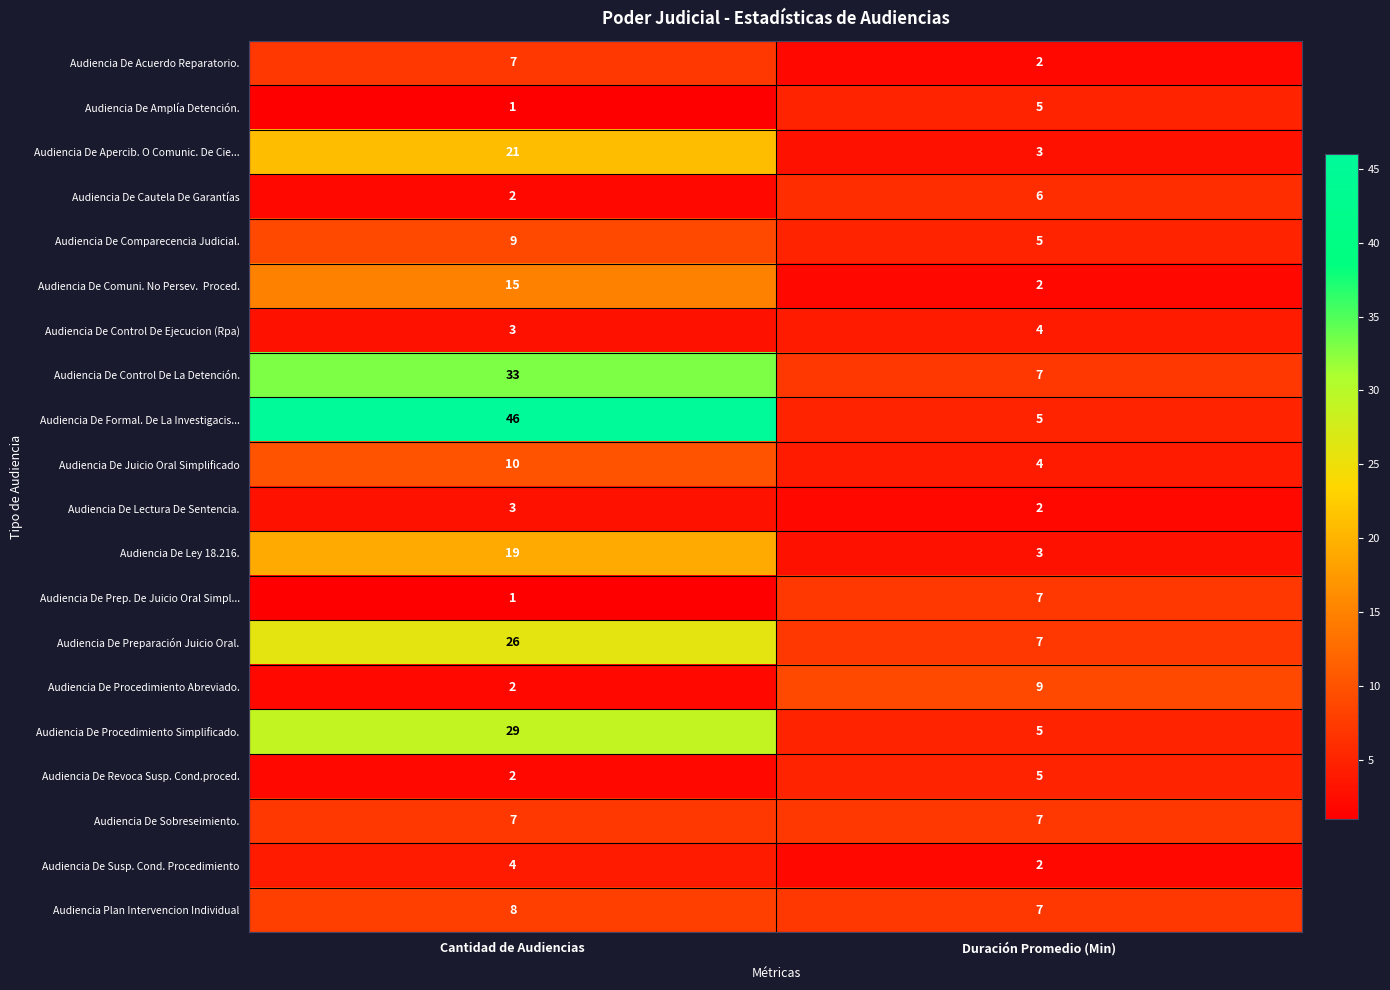

At how many categories does at least one series exceed 7?

2